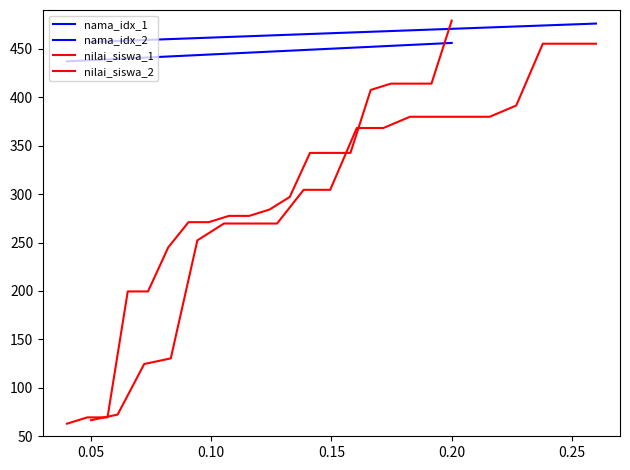

What is the label of the 16th point from the right?

0.20